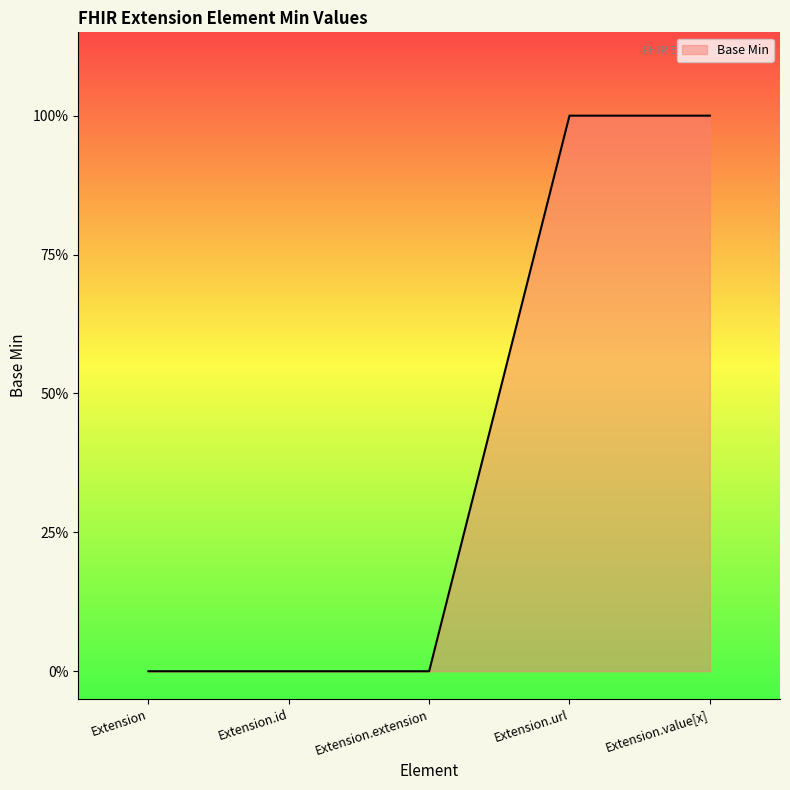

Does the chart display data point markers on the line(s)?

No